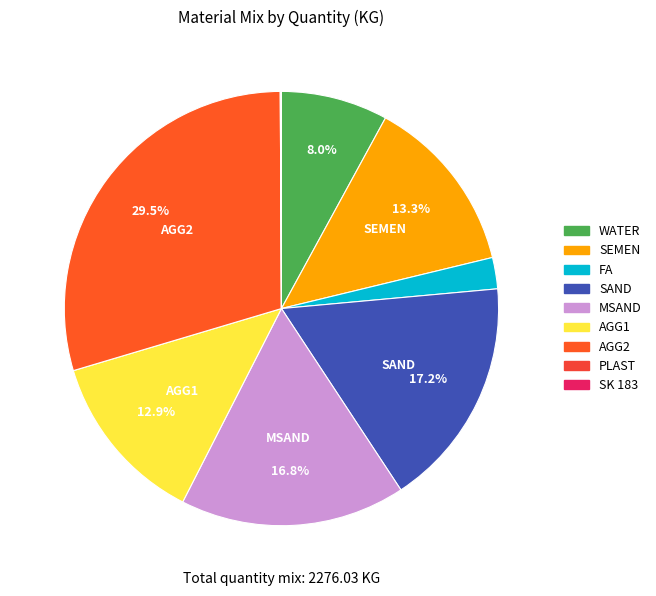

To the nearest percent, what percentage of the pie is SEMEN?

13%